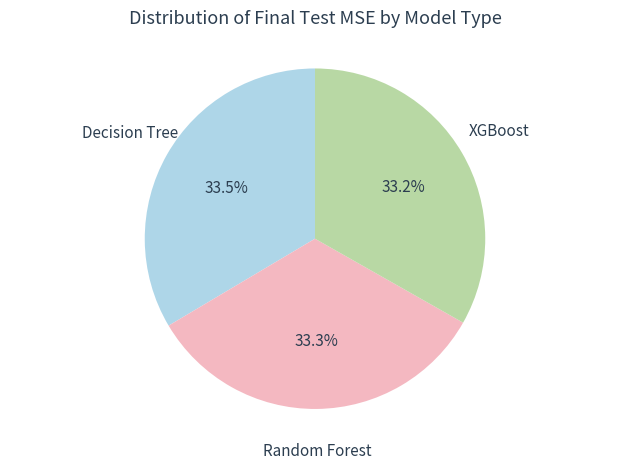

What percentage is NOT represented by Decision Tree?

66.5%